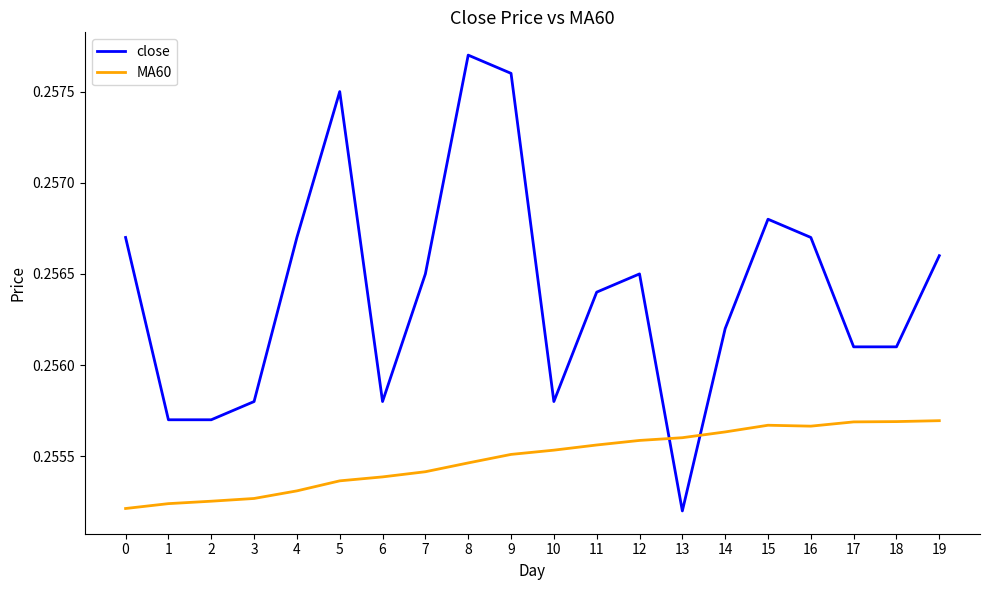

At which category does the chart reach its peak across all series?

8